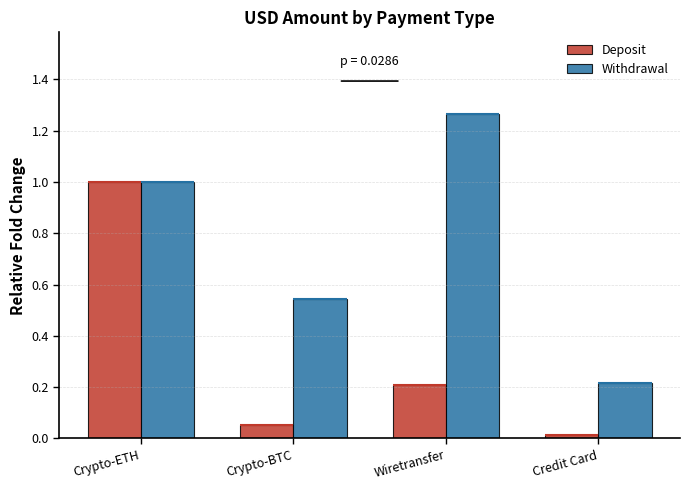

Where is Deposit nearest to the value 0?

Credit Card